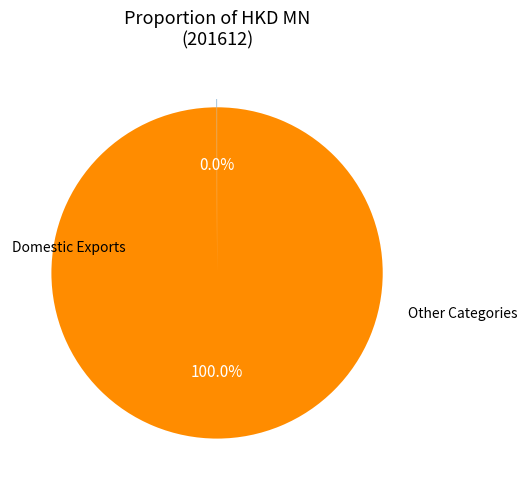

Does any single category account for the majority?

Yes